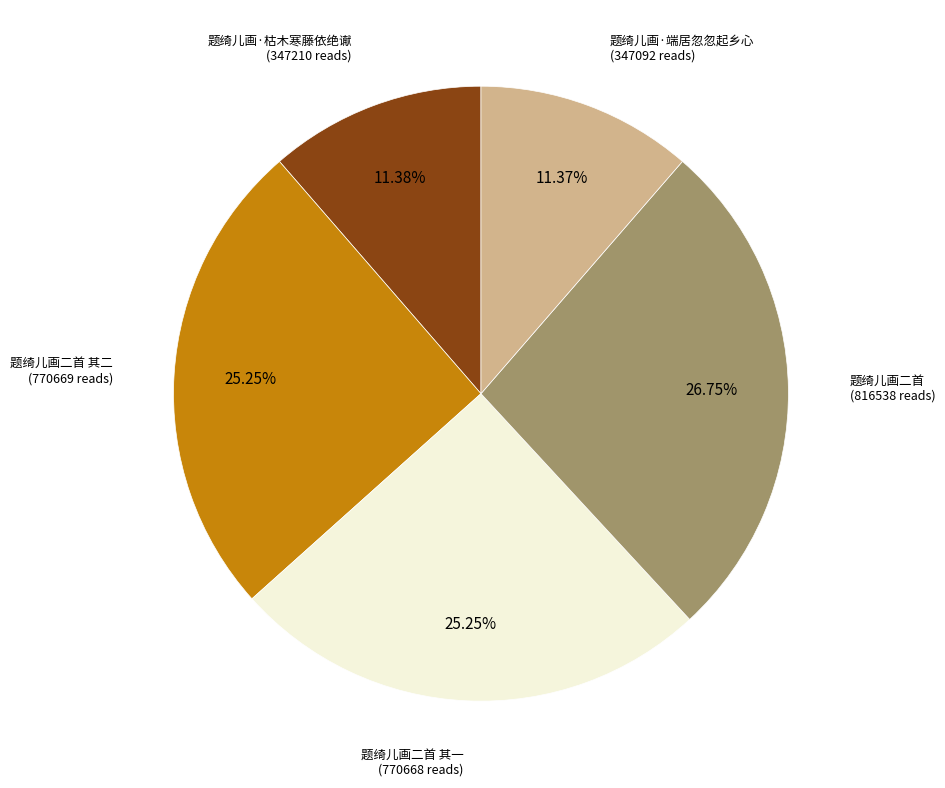

To the nearest percent, what is the average slice percentage?

20%